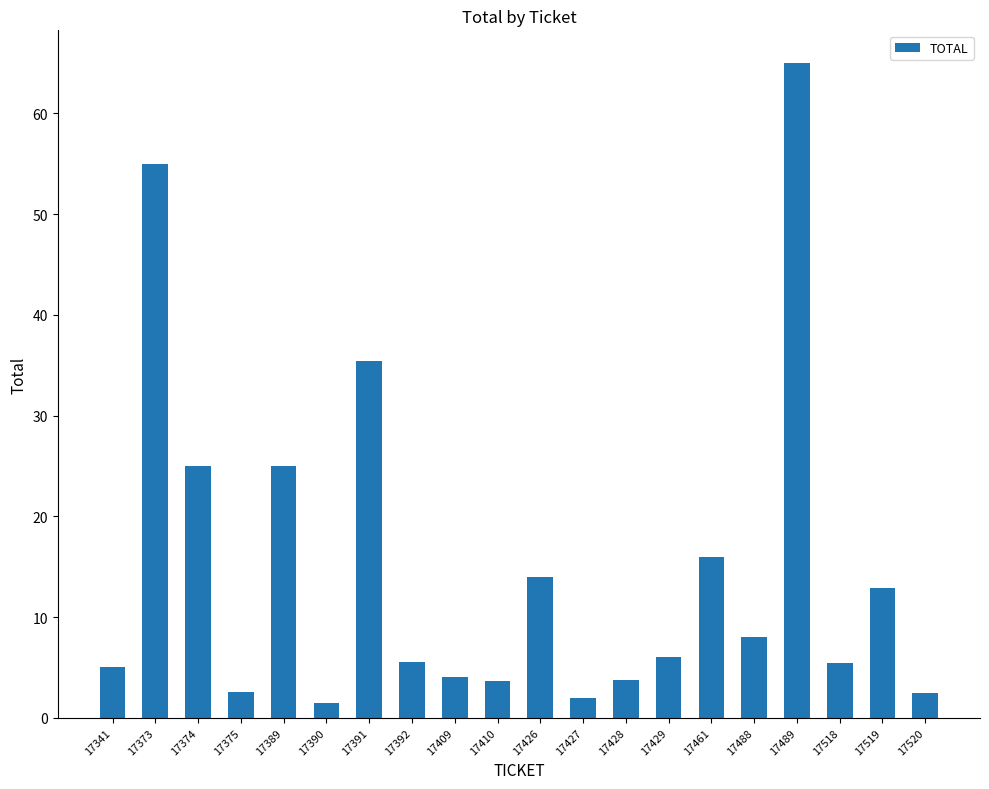

What is the change in value from 17426 to 17520?

-11.5